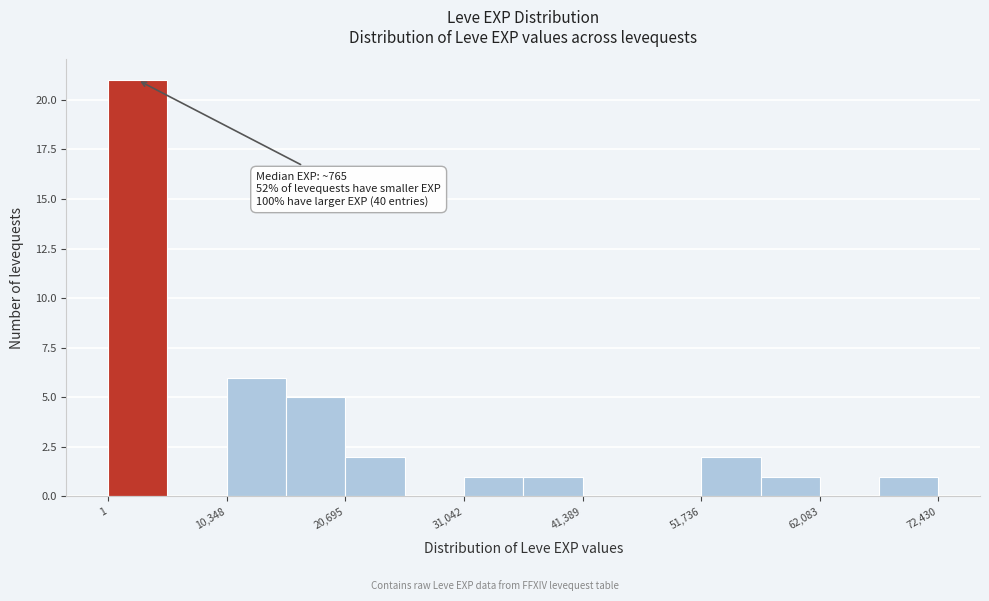

Around what value on the x-axis is the tallest bar? Give the approximate position of its centre, as read against the axis.

2000